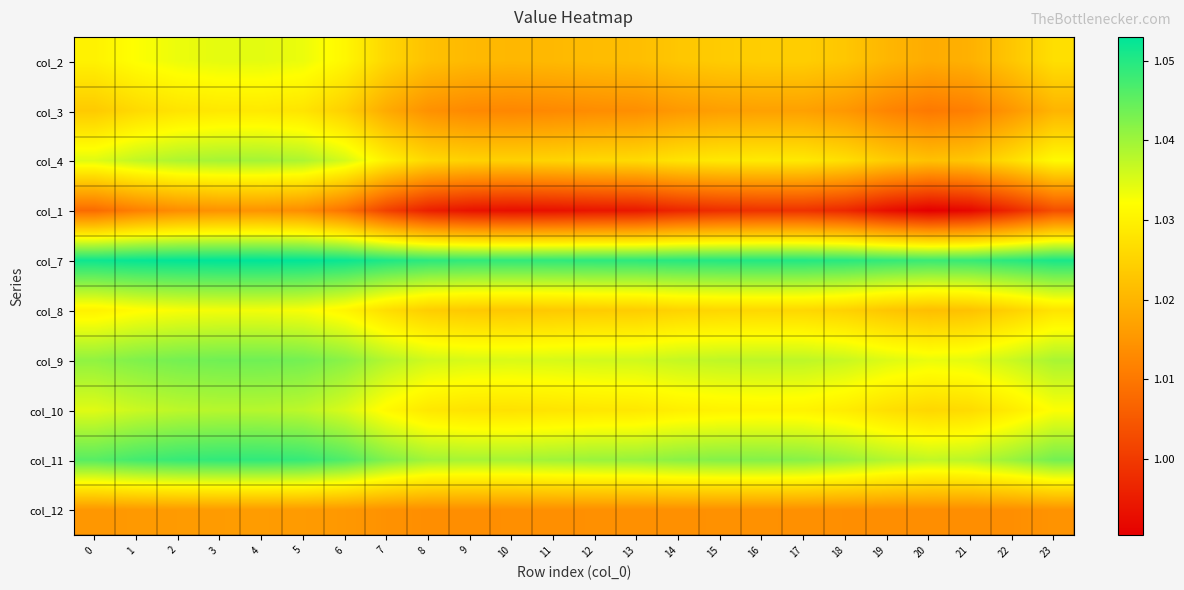

At how many categories does at least one series exceed 1?

24